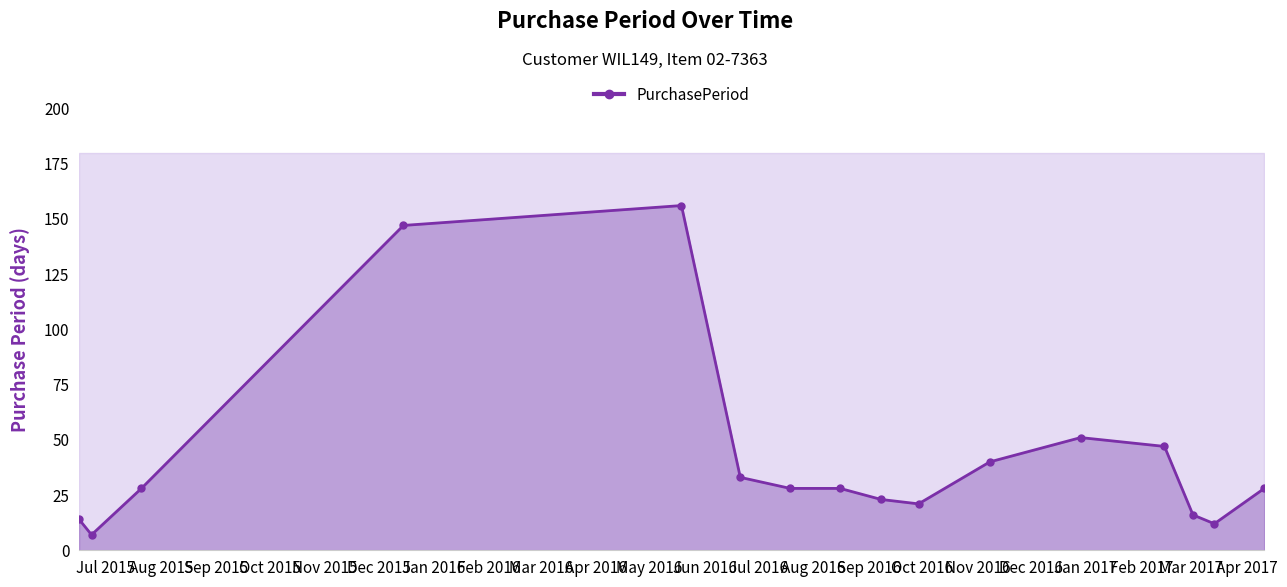

What is the minimum value shown in the chart?

7